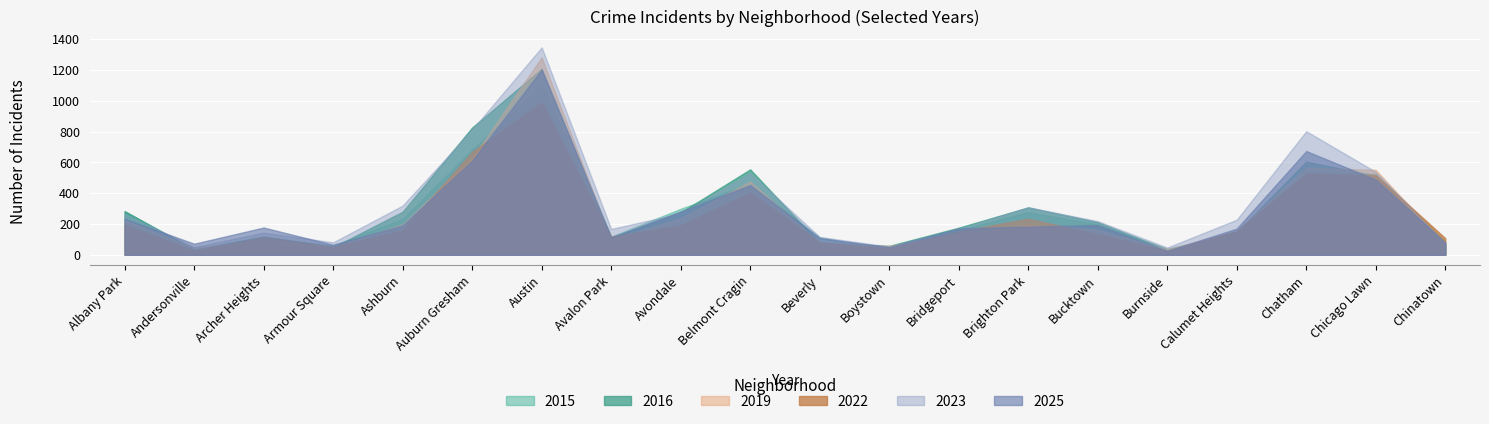

Reading right to left, extract all data points from this chart.

2023: 74	539	803	228	47	219	309	168	53	116	530	269	168	1348	813	320	81	144	50	266
2019: 67	552	565	157	35	163	194	133	58	76	476	237	98	1283	628	198	50	92	47	224
2022: 108	517	526	153	25	134	234	152	42	81	404	190	119	990	669	159	51	116	26	195
2015: 86	526	539	137	39	197	277	161	34	113	461	299	118	1104	682	233	60	116	34	282
2016: 62	515	605	147	33	212	308	176	58	76	555	275	112	1209	827	280	49	118	35	284
2025: 79	489	674	170	25	193	183	171	50	108	452	282	112	1203	612	191	65	177	72	234